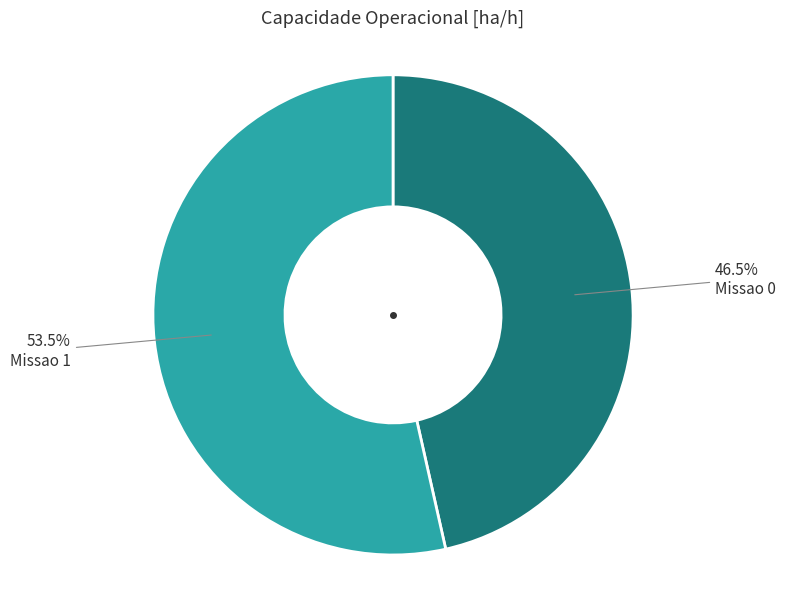

Does any single category account for the majority?

Yes